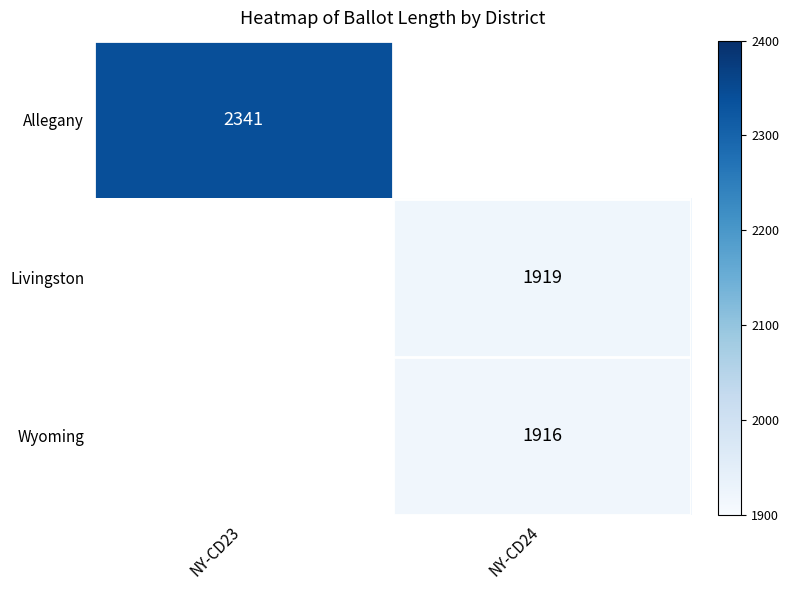

What is the minimum value shown in the chart?

1916.0